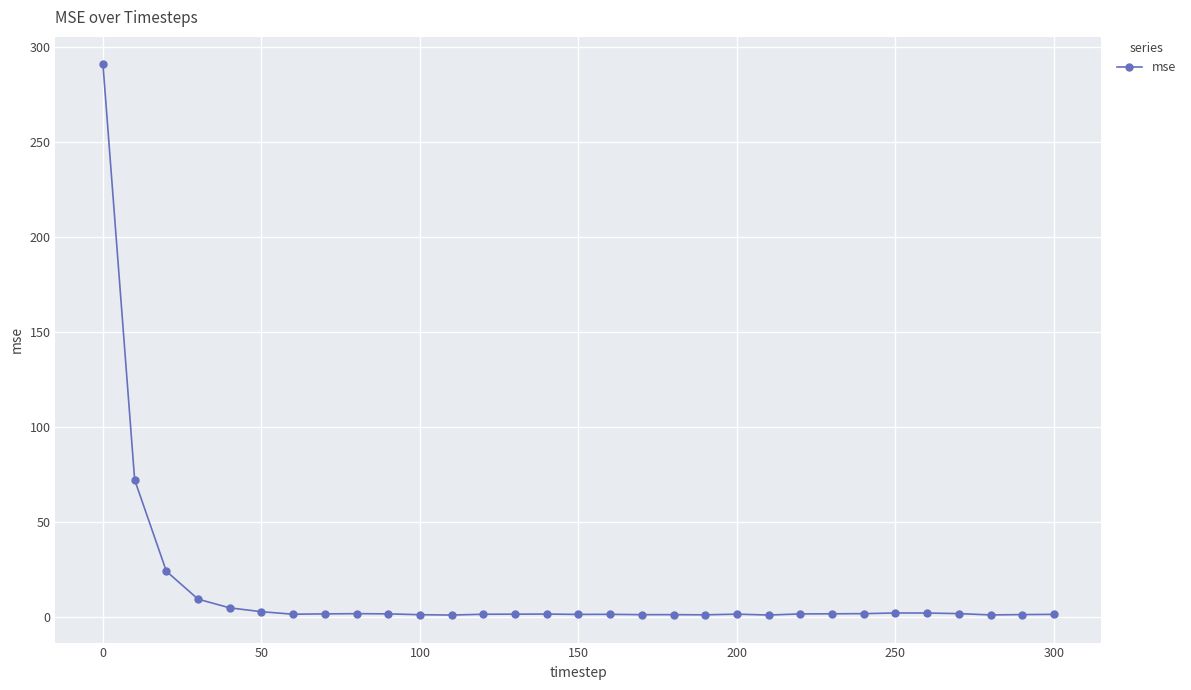

What is the greatest value displayed?

290.8